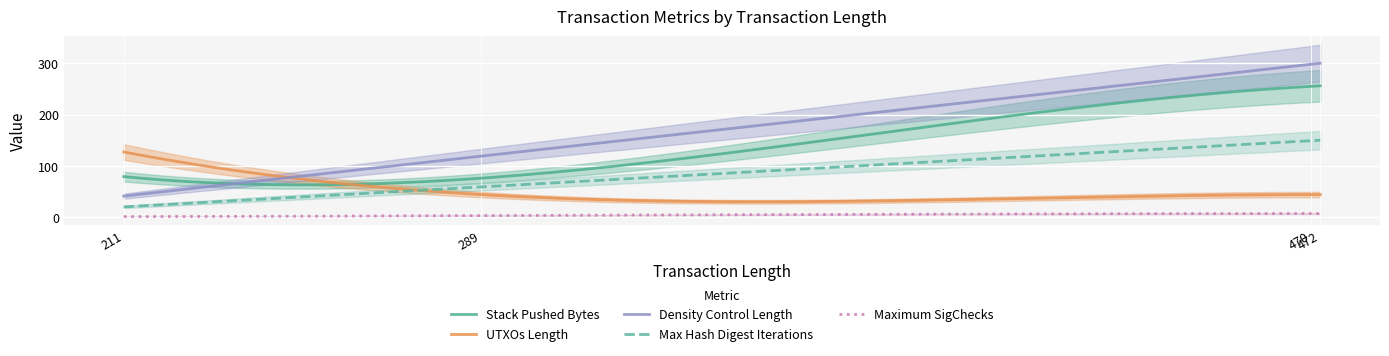

Is this an area chart (filled region under the line)?

No